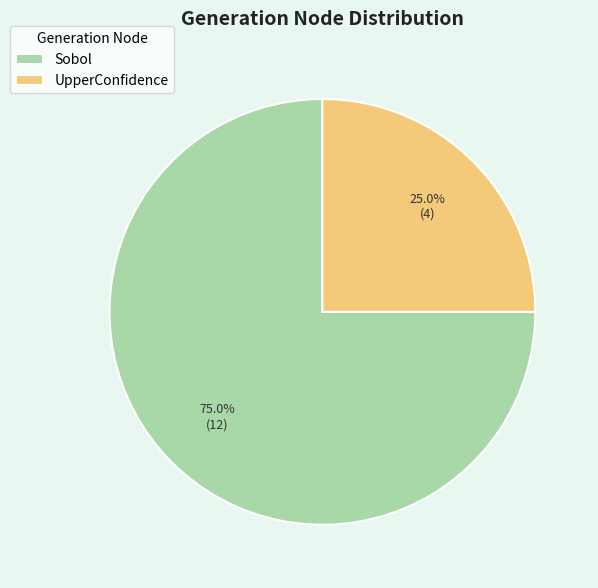

To the nearest percent, what is the difference between the Sobol and UpperConfidence slice percentages?

50%